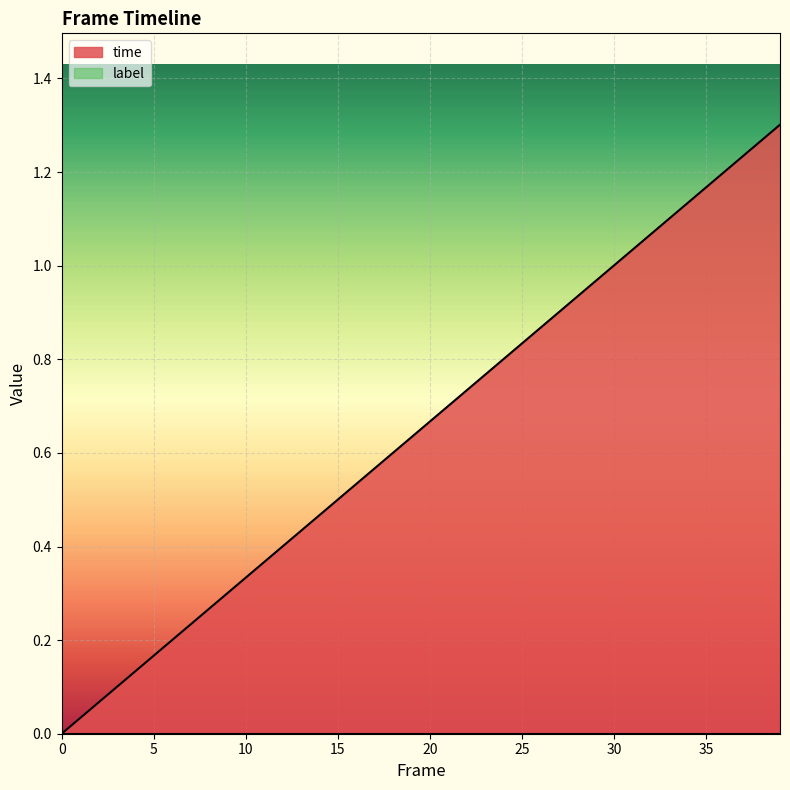

The value at 10 is 0.3. True or false?

True